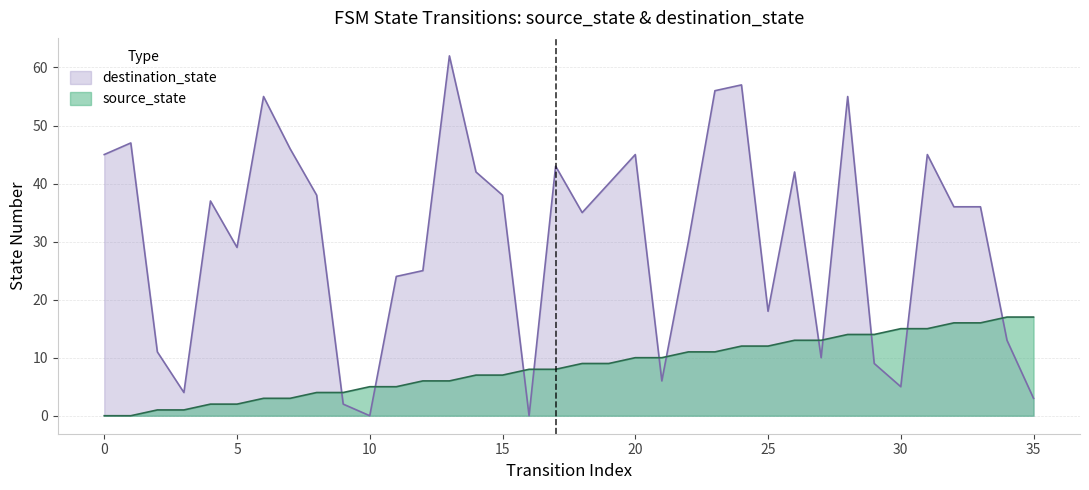

List the series in order of their overall mean, lowest first.

source_state, destination_state